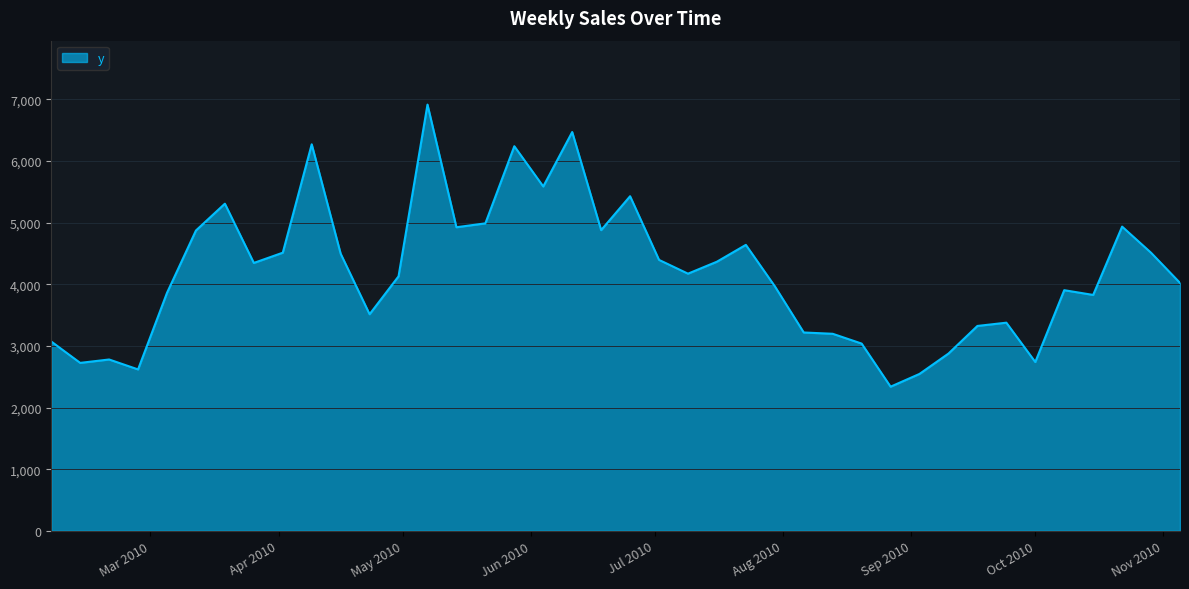

What is the minimum value shown in the chart?

2338.0